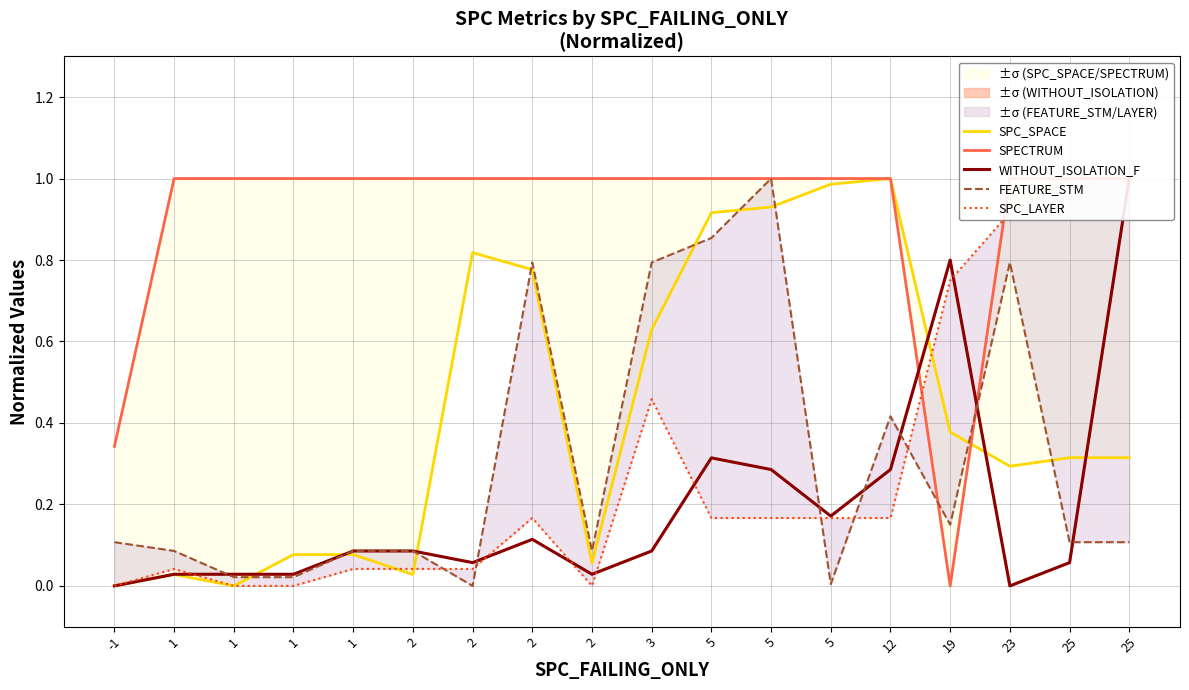

Between which two adjacent categories do SPECTRUM and FEATURE_STM first intersect?

12 and 19